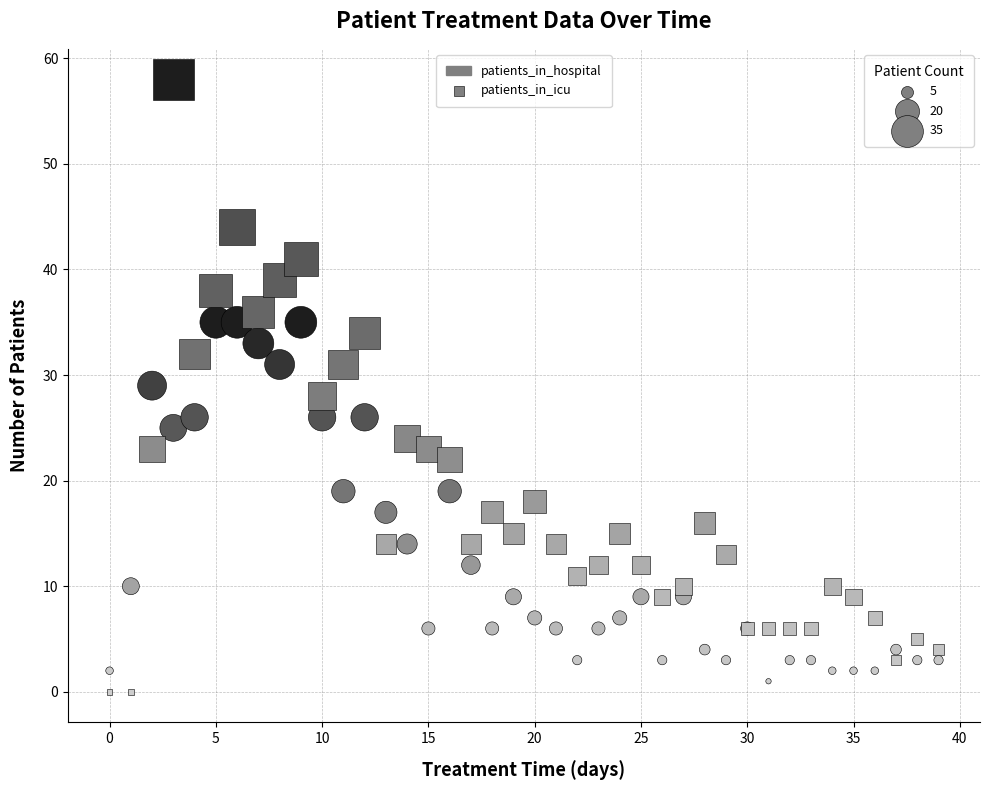

Which series reaches the maximum Y coordinate?

patients_in_icu